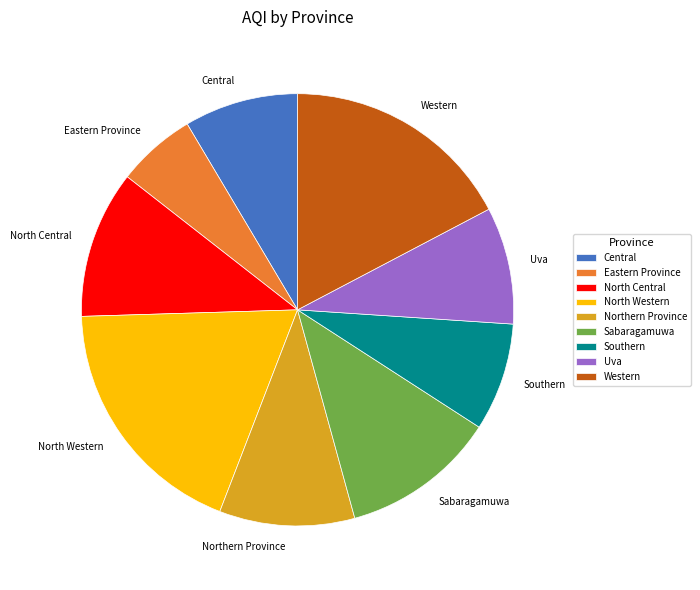

Is the sum of Uva and Eastern Province greater than half?

No